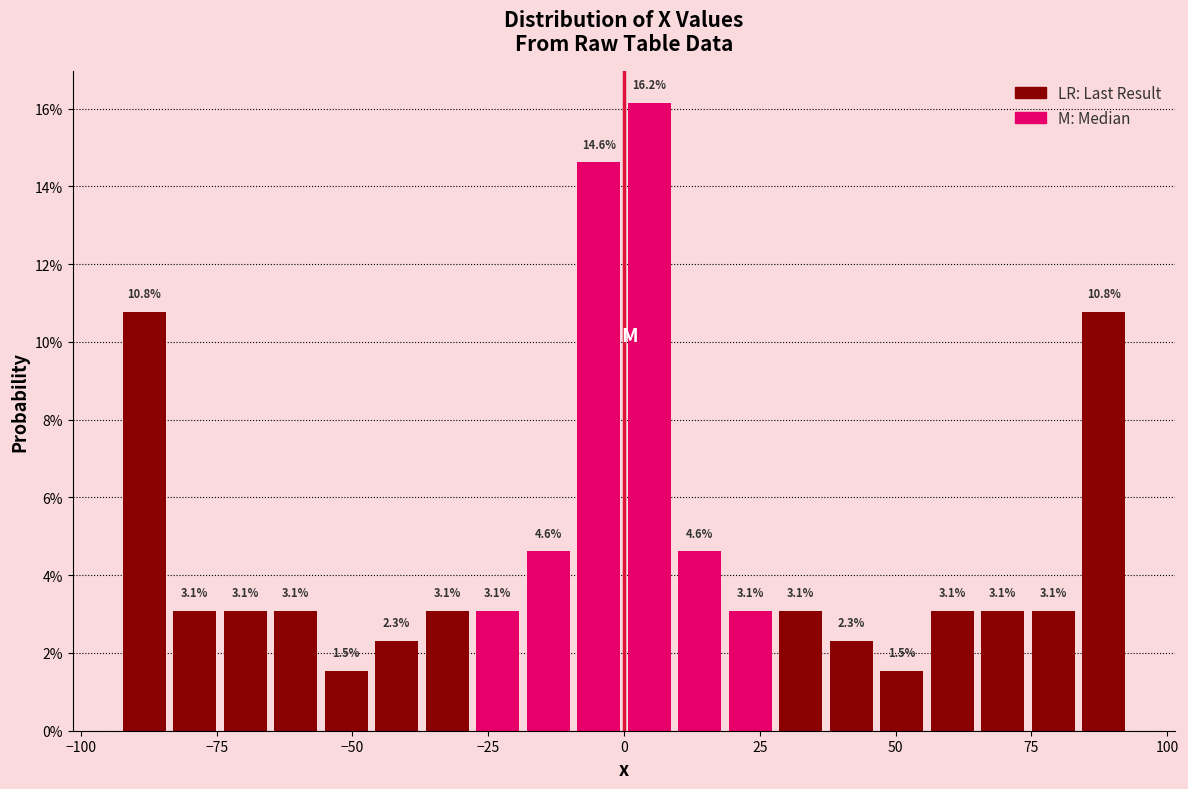

Around what value on the x-axis is the tallest bar? Give the approximate position of its centre, as read against the axis.

5